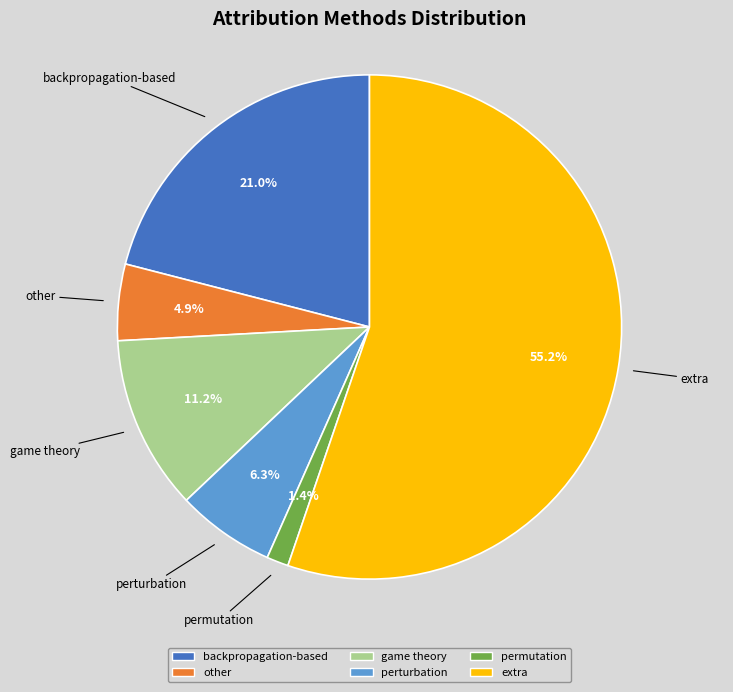

To the nearest percent, what is the difference between the extra and other slice percentages?

50%